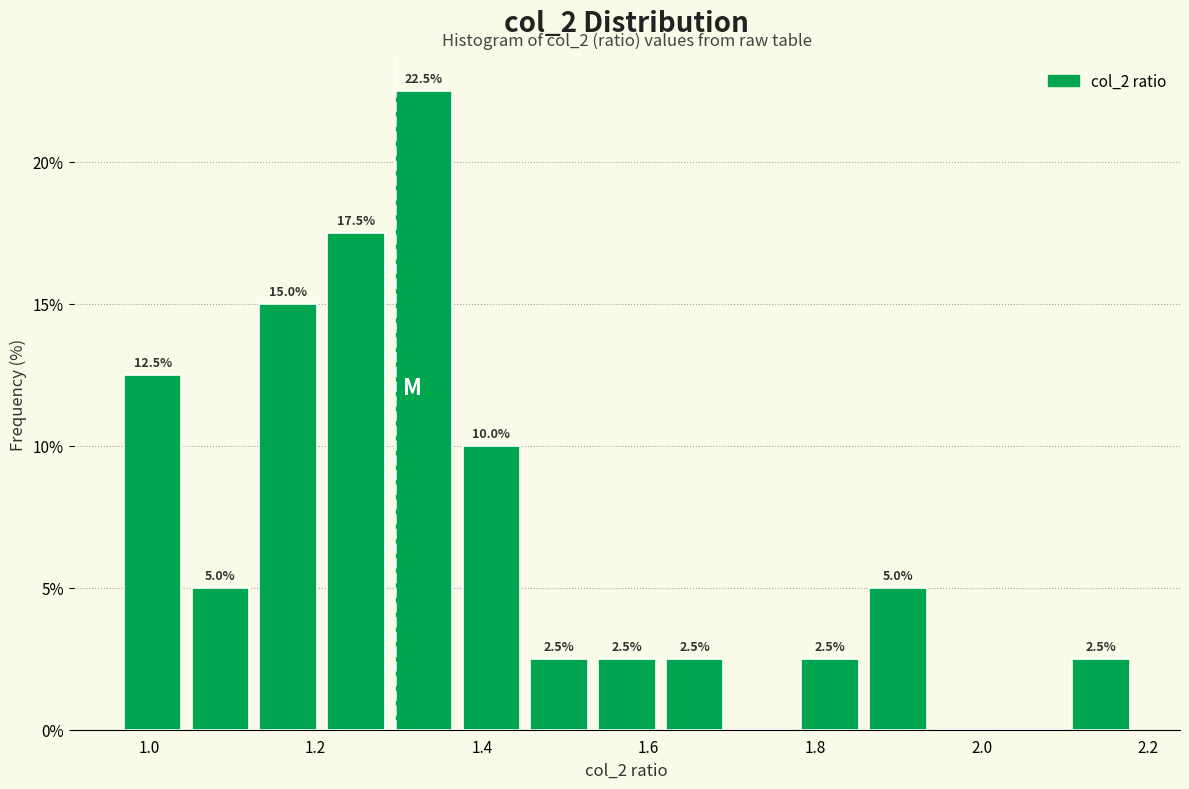

Which range on the x-axis has the tallest bar?

1.30 to 1.38